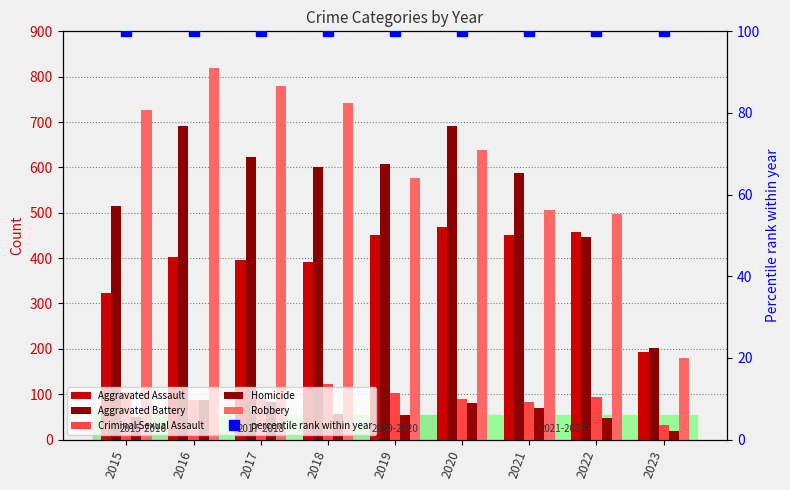

What is the minimum value shown in the chart?

18